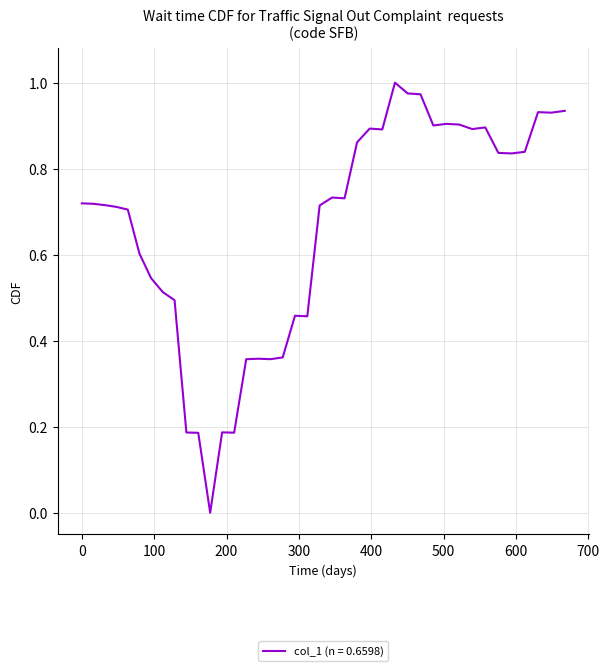

How many values are above zero?

39